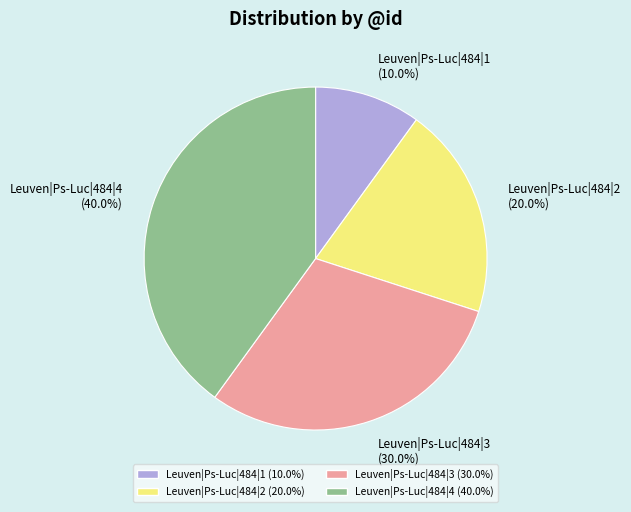

Is there a majority slice in this chart?

No